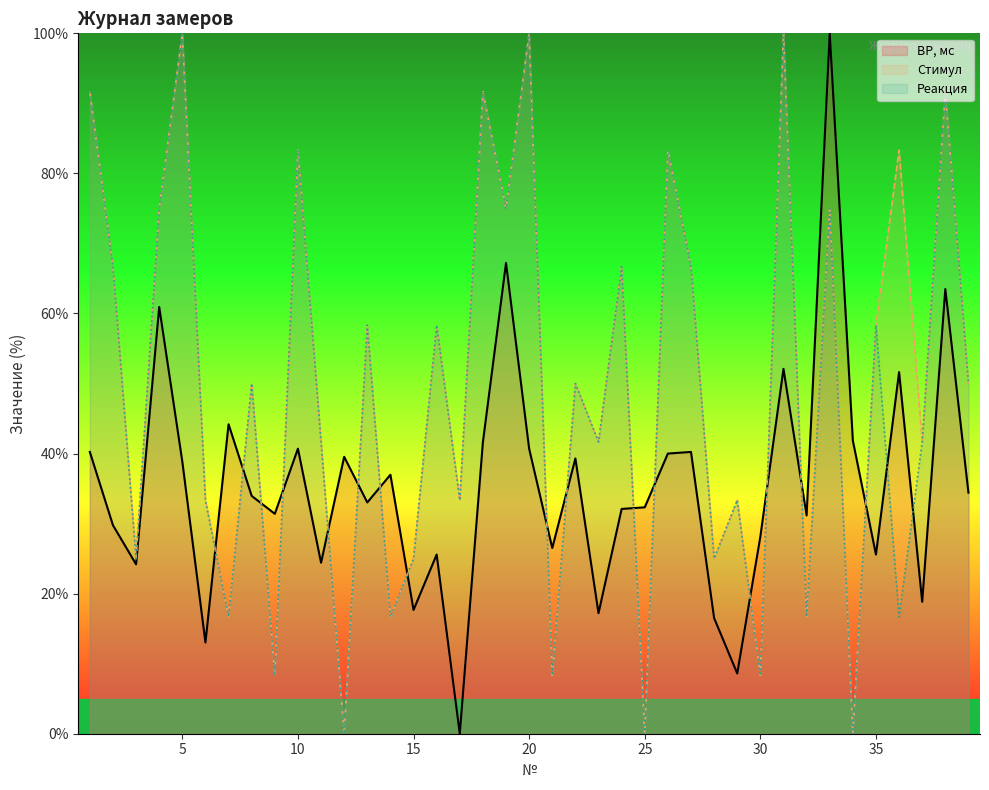

Which series has the largest range (max minus min)?

ВР, мс